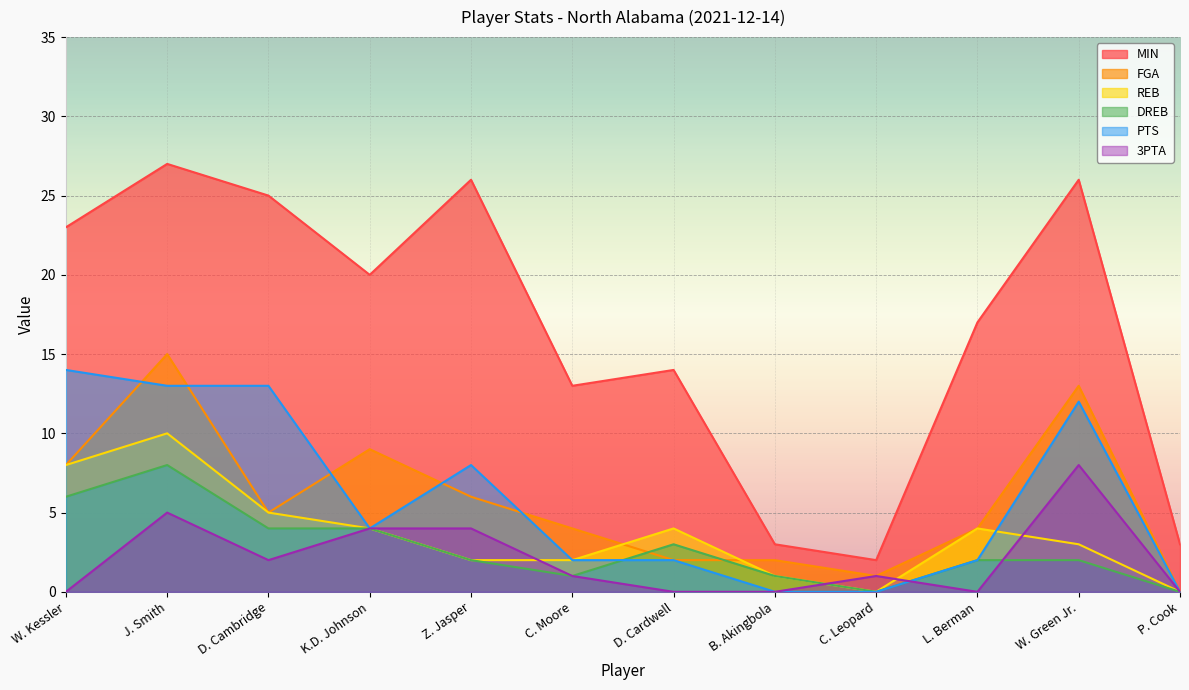

Reading left to right, list all the values displayed in this chart.

MIN: W. Kessler=23	J. Smith=27	D. Cambridge=25	K.D. Johnson=20	Z. Jasper=26	C. Moore=13	D. Cardwell=14	B. Akingbola=3	C. Leopard=2	L. Berman=17	W. Green Jr.=26	P. Cook=3
FGA: W. Kessler=8	J. Smith=15	D. Cambridge=5	K.D. Johnson=9	Z. Jasper=6	C. Moore=4	D. Cardwell=2	B. Akingbola=2	C. Leopard=1	L. Berman=4	W. Green Jr.=13	P. Cook=0
REB: W. Kessler=8	J. Smith=10	D. Cambridge=5	K.D. Johnson=4	Z. Jasper=2	C. Moore=2	D. Cardwell=4	B. Akingbola=1	C. Leopard=0	L. Berman=4	W. Green Jr.=3	P. Cook=0
DREB: W. Kessler=6	J. Smith=8	D. Cambridge=4	K.D. Johnson=4	Z. Jasper=2	C. Moore=1	D. Cardwell=3	B. Akingbola=1	C. Leopard=0	L. Berman=2	W. Green Jr.=2	P. Cook=0
PTS: W. Kessler=14	J. Smith=13	D. Cambridge=13	K.D. Johnson=4	Z. Jasper=8	C. Moore=2	D. Cardwell=2	B. Akingbola=0	C. Leopard=0	L. Berman=2	W. Green Jr.=12	P. Cook=0
3PTA: W. Kessler=0	J. Smith=5	D. Cambridge=2	K.D. Johnson=4	Z. Jasper=4	C. Moore=1	D. Cardwell=0	B. Akingbola=0	C. Leopard=1	L. Berman=0	W. Green Jr.=8	P. Cook=0